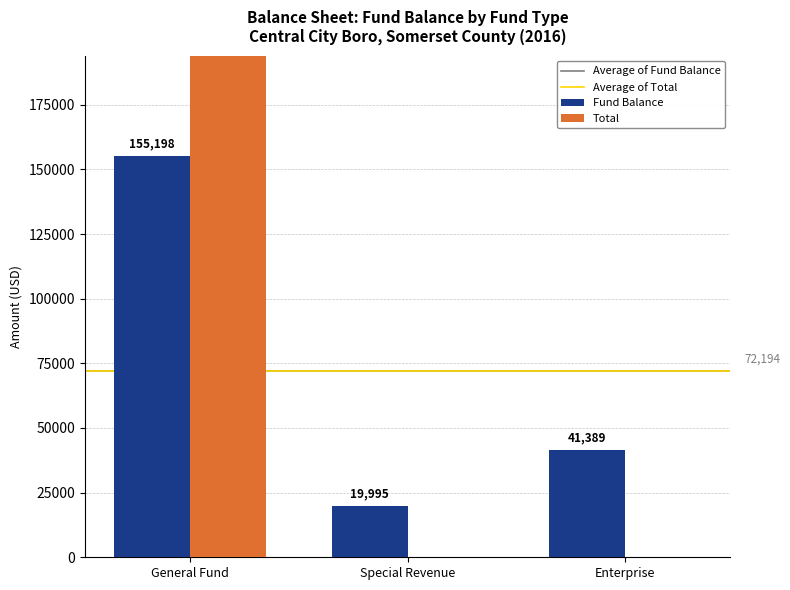

What is the value of the Fund Balance bar at the 1st from the left?

155198